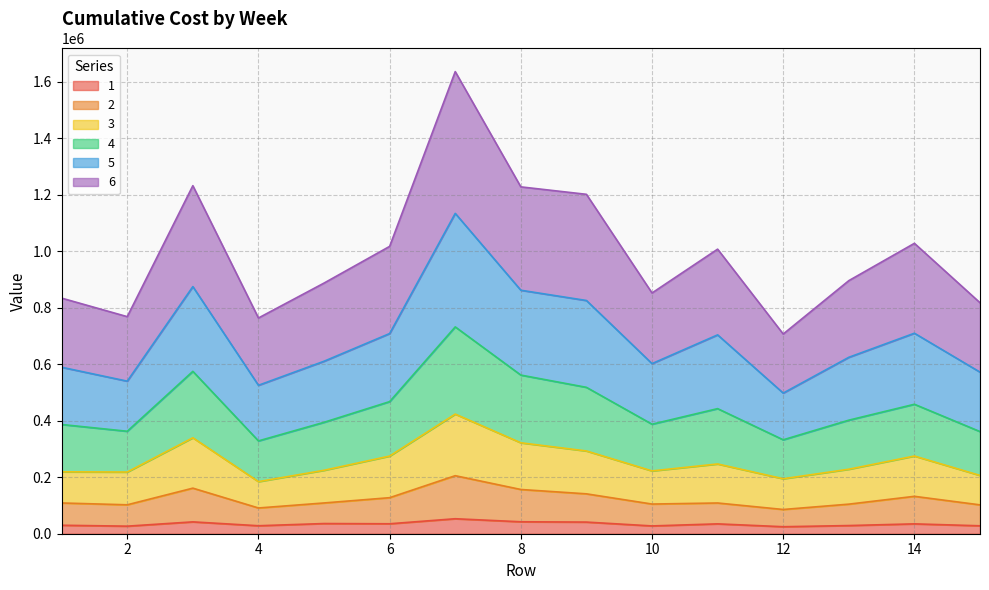

At which label does 1 reach its peak?

7